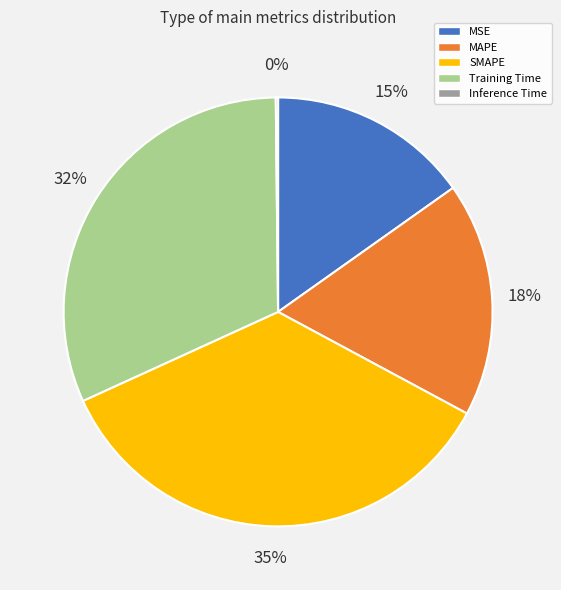

To the nearest percent, what is the combined percentage of MAPE and MSE?

33%